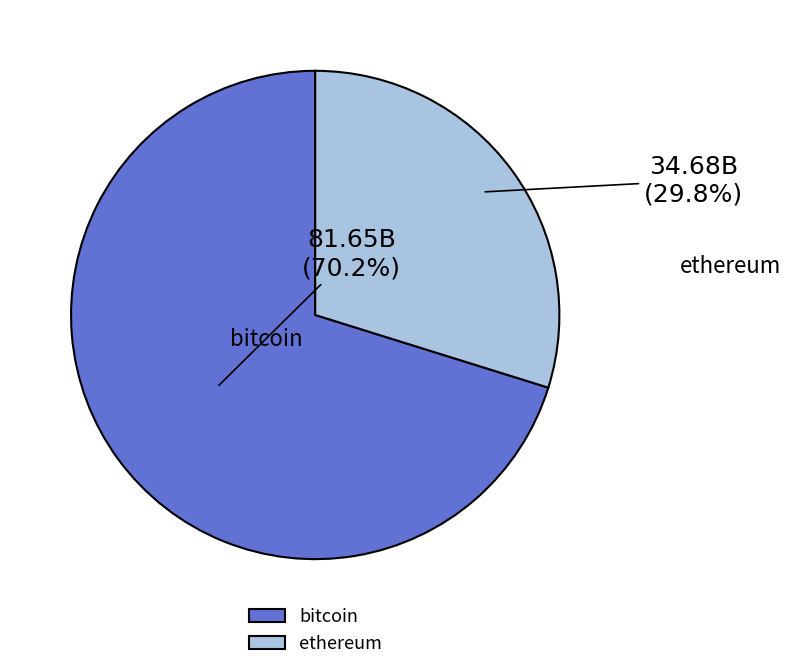

Which slice is the largest?

bitcoin